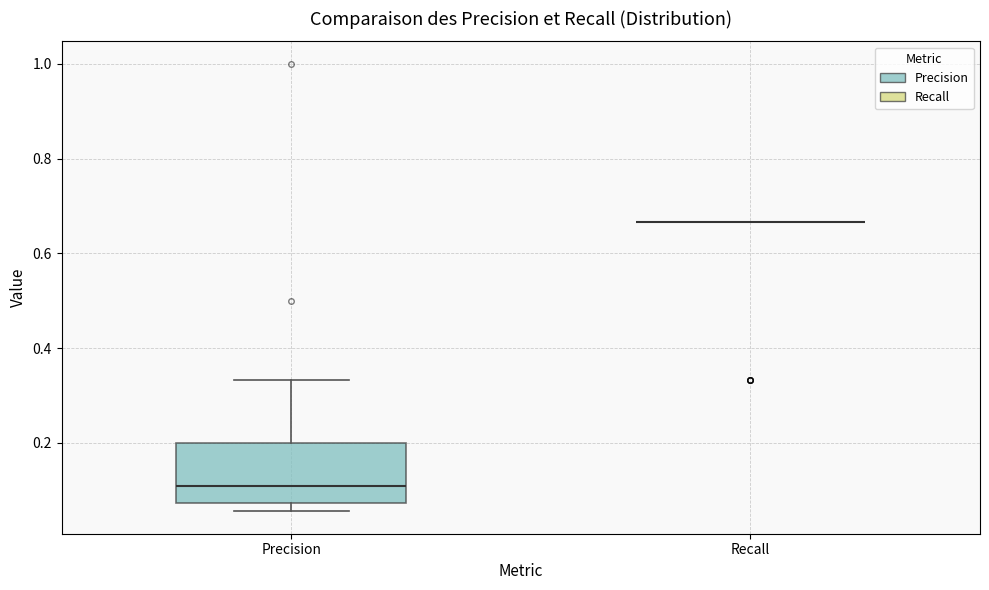

Reading left to right, read every box against the y-axis: the position of its median line, the range the box covers, and the ends of its whiskers. The values are not printed on the chart, so give them approximately, as read against the axis.

Precision: median 0.10, box 0.08 to 0.20, whiskers 0.06 to 0.34
Recall: box collapsed to a line at 0.66, whiskers 0.66 to 0.66